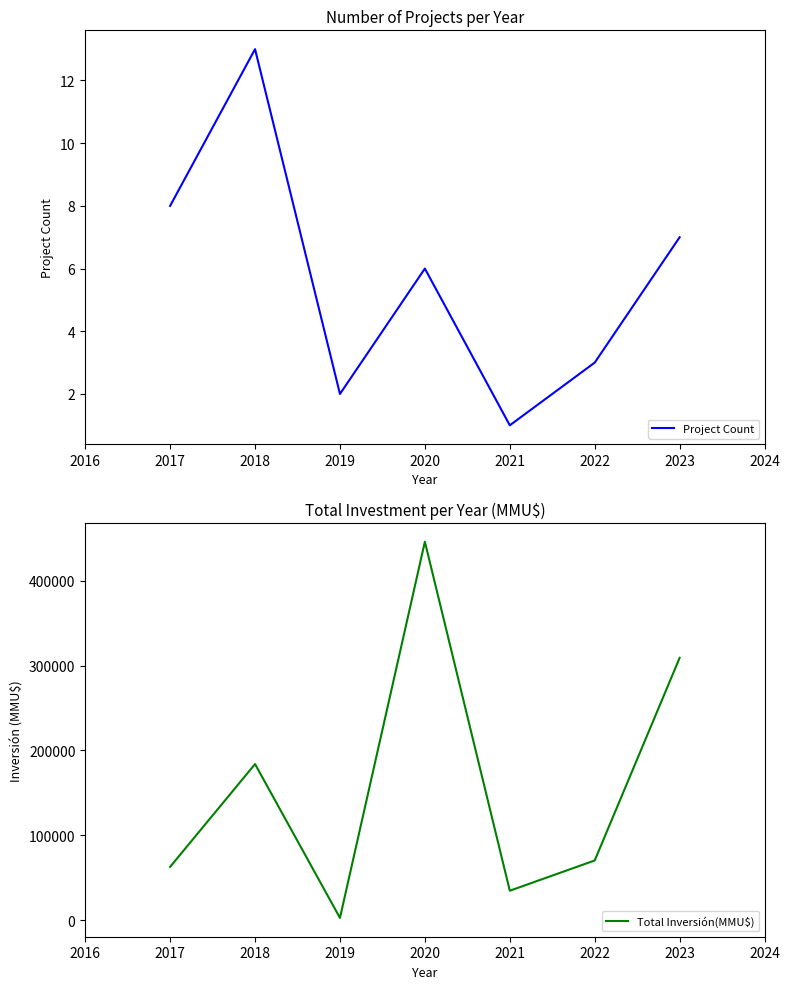

Rank the categories by Project Count value from lowest to highest.

2021, 2019, 2022, 2020, 2023, 2017, 2018